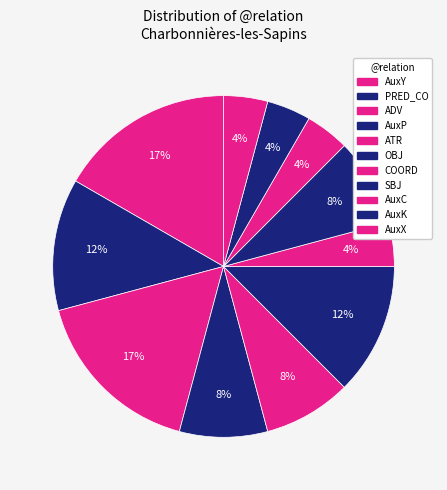

To the nearest percent, what is the difference between the PRED_CO and AuxK slice percentages?

8%